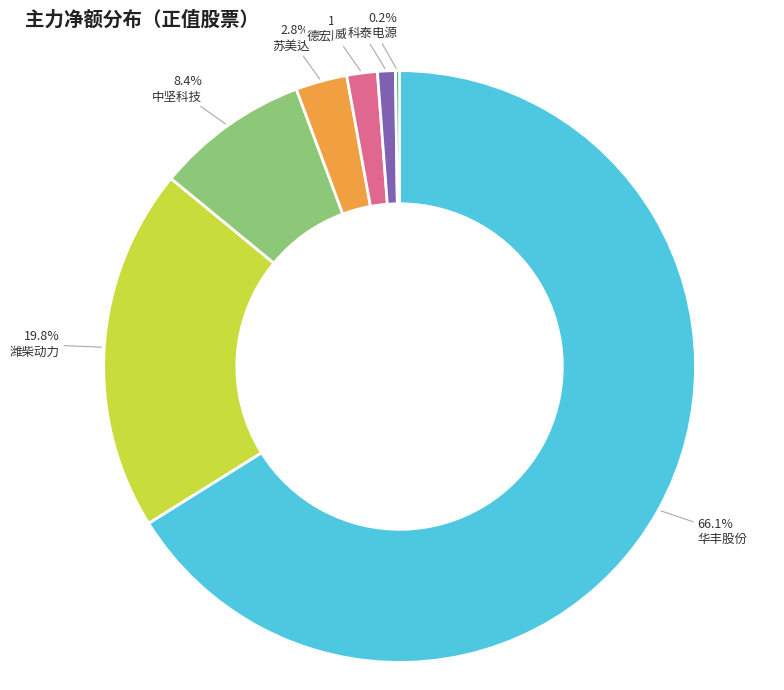

Is there a majority slice in this chart?

Yes